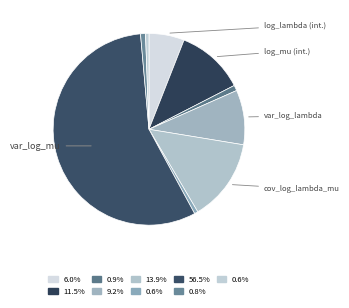

Count the number of slices in the pie.

9